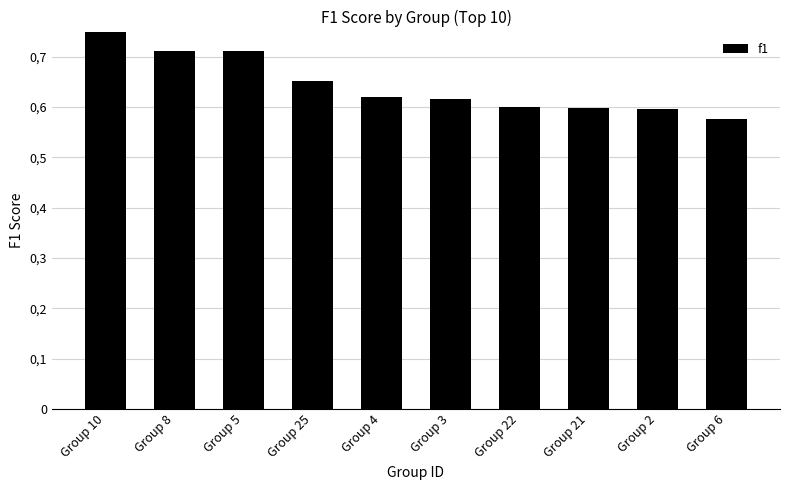

What is the label of the 4th bar from the right?

Group 22